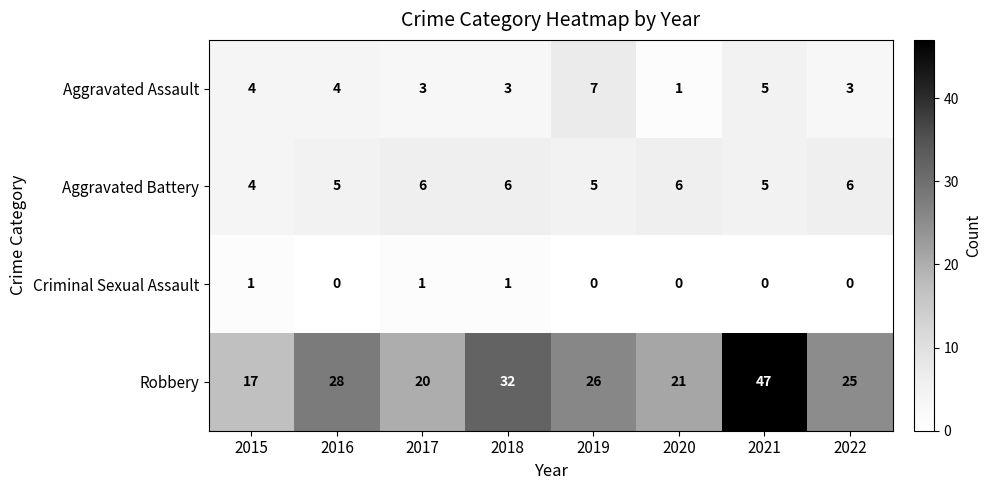

The value of Aggravated Assault at 2016 is 4. True or false?

True